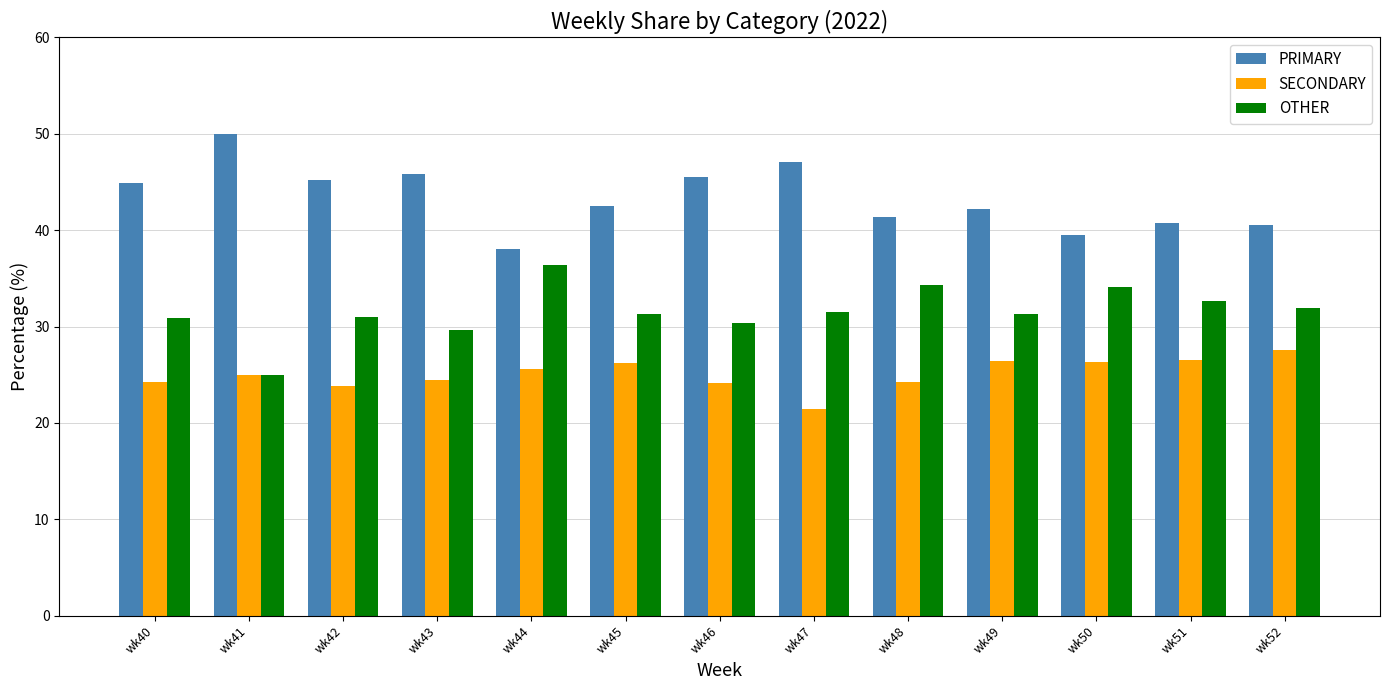

How many bars are there in each group?

3